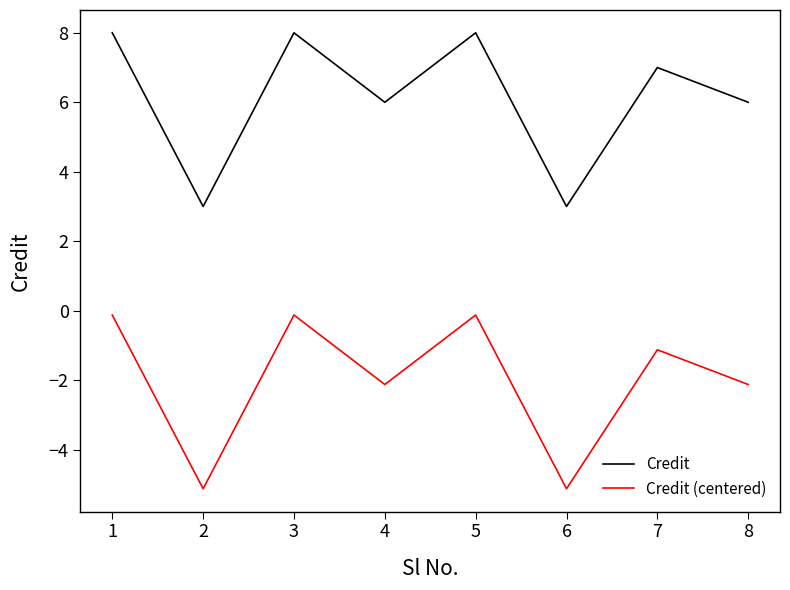

Reading left to right, list all the values displayed in this chart.

Credit: 8.0	3.0	8.0	6.0	8.0	3.0	7.0	6.0
Credit (centered): -0.1	-5.1	-0.1	-2.1	-0.1	-5.1	-1.1	-2.1